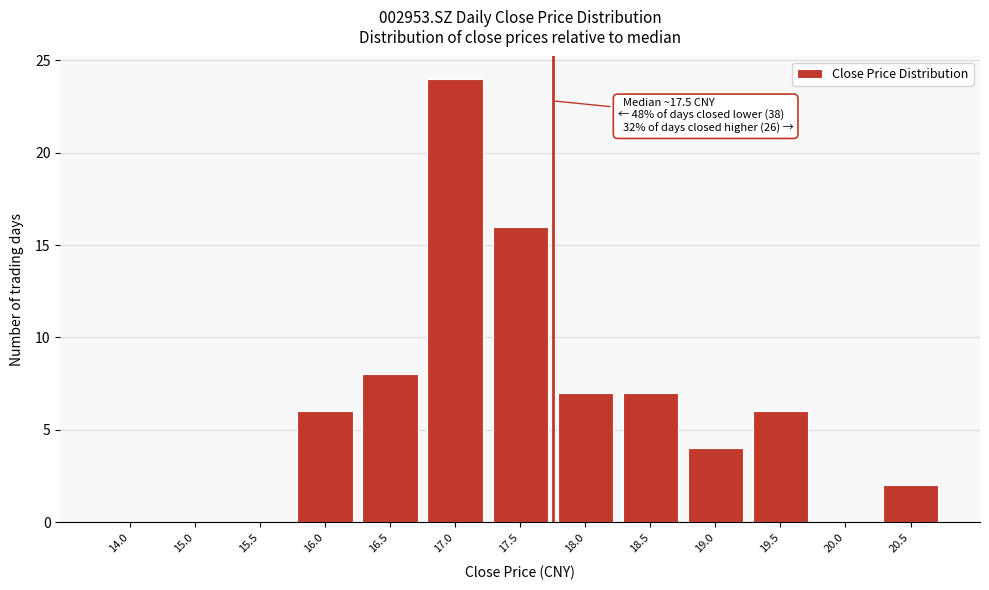

Reading left to right, transcribe all the data shown in this chart.

14.0=0	15.0=0	15.5=0	16.0=6	16.5=8	17.0=24	17.5=16	18.0=7	18.5=7	19.0=4	19.5=6	20.0=0	20.5=2